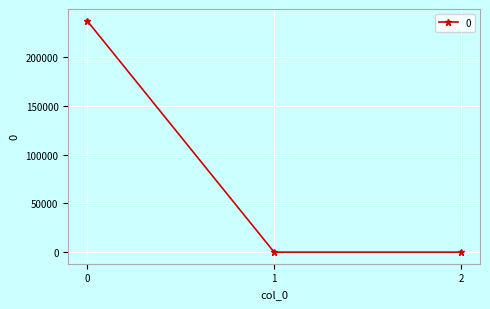

What is the value of the 1st point from the left?

237388.3